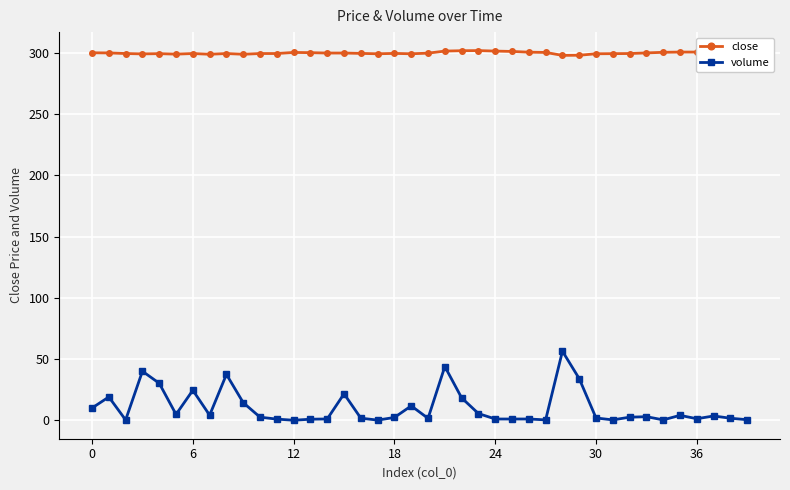

What are all the series names shown in the legend?

close, volume